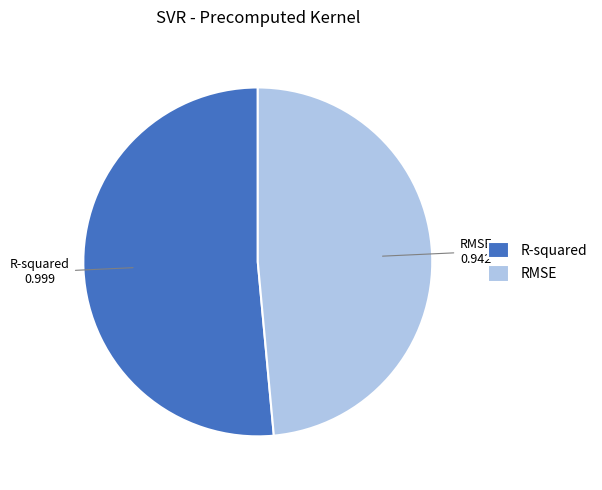

Do R-squared and RMSE together represent more than half of the pie?

Yes